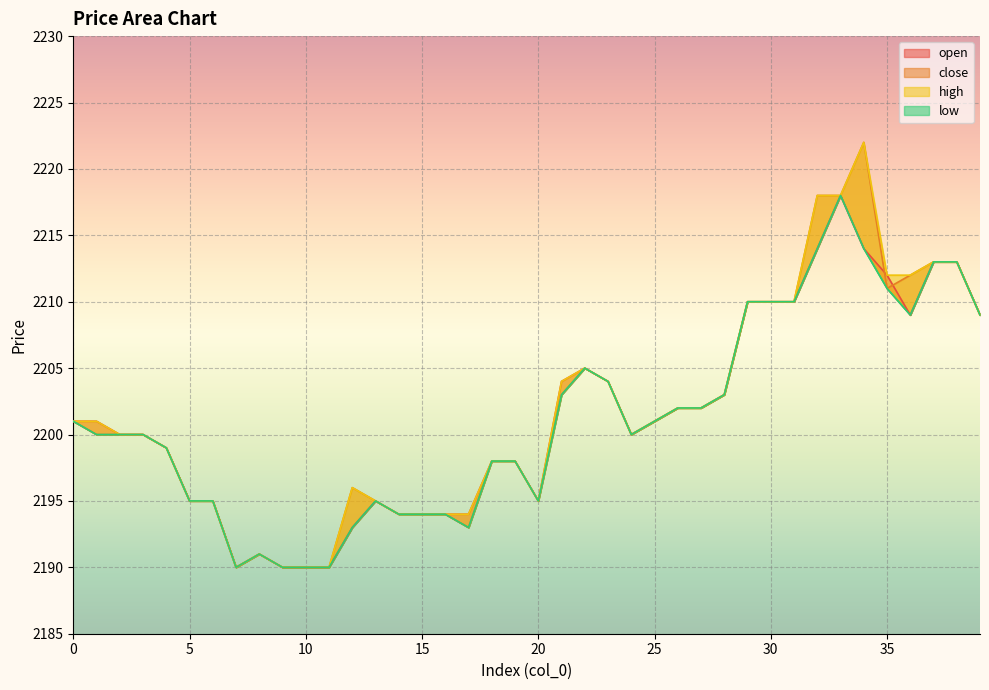

What are all the series names shown in the legend?

open, close, high, low